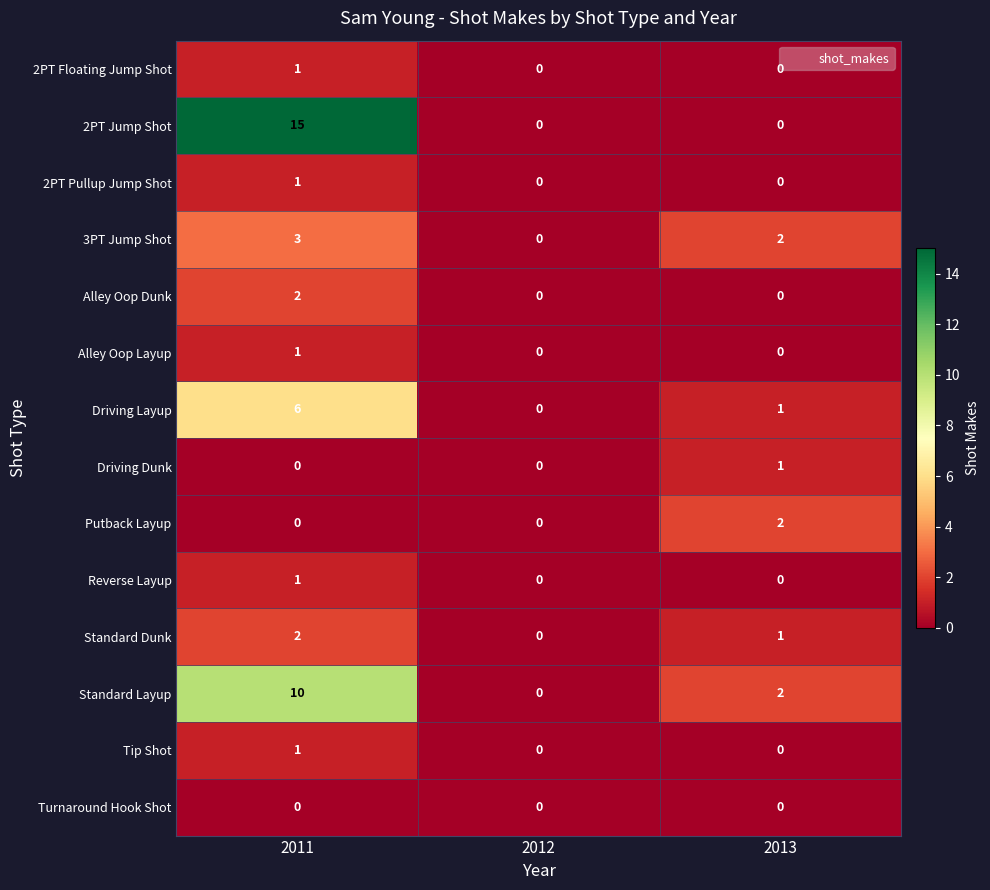

Is it true that 2PT Floating Jump Shot equals 1 at 2012?

False